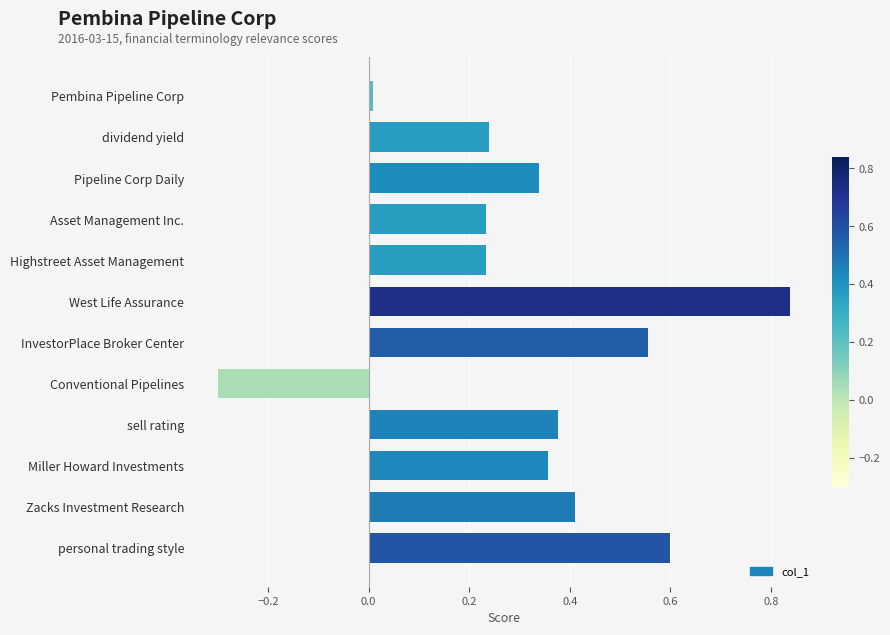

How many values are above zero?

11